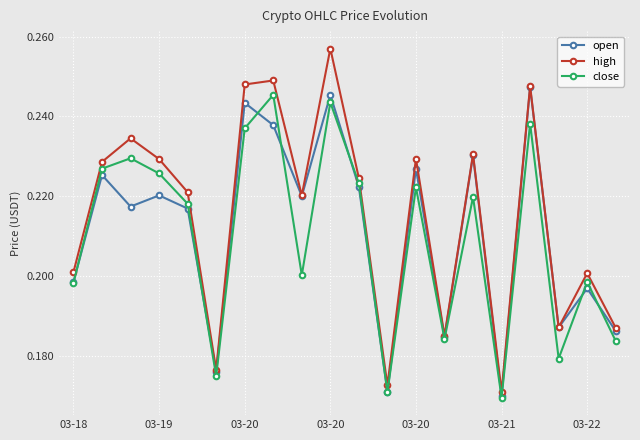

Which series has the largest range (max minus min)?

high